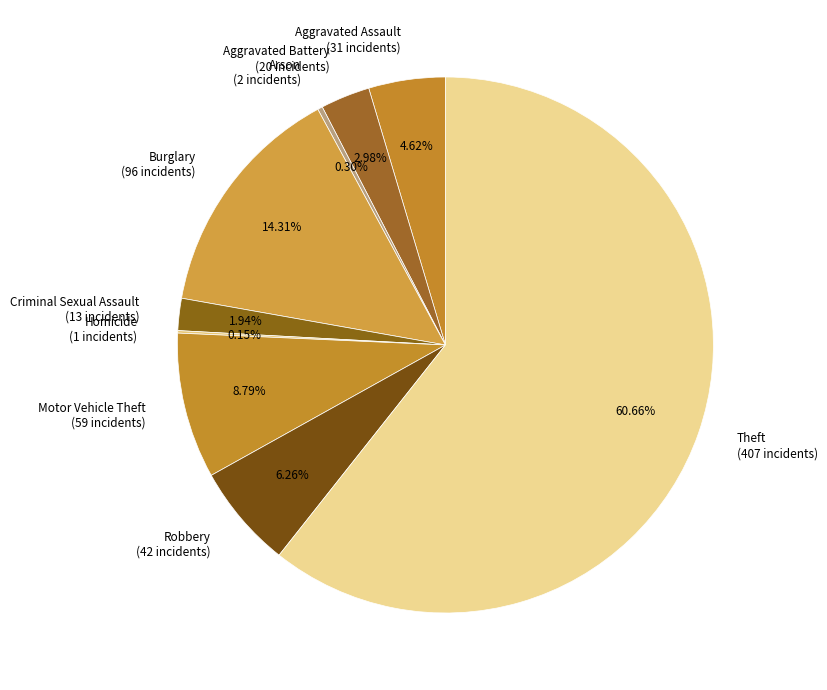

True or false: Criminal Sexual Assault accounts for 2% of the total.

True